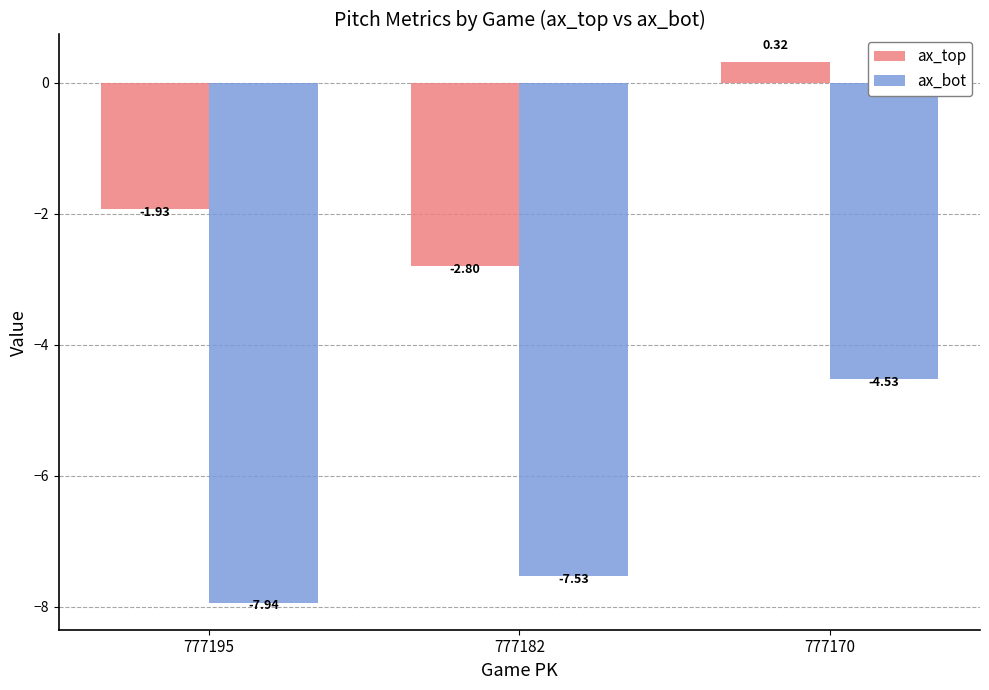

What is the difference between the ax_top values at 777182 and 777195?

0.9